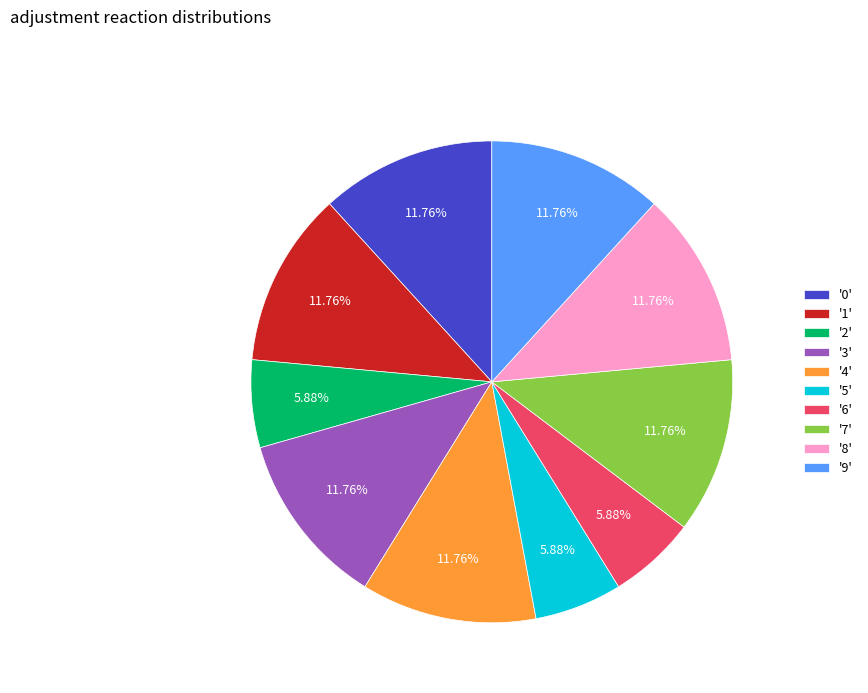

Count the number of slices in the pie.

10